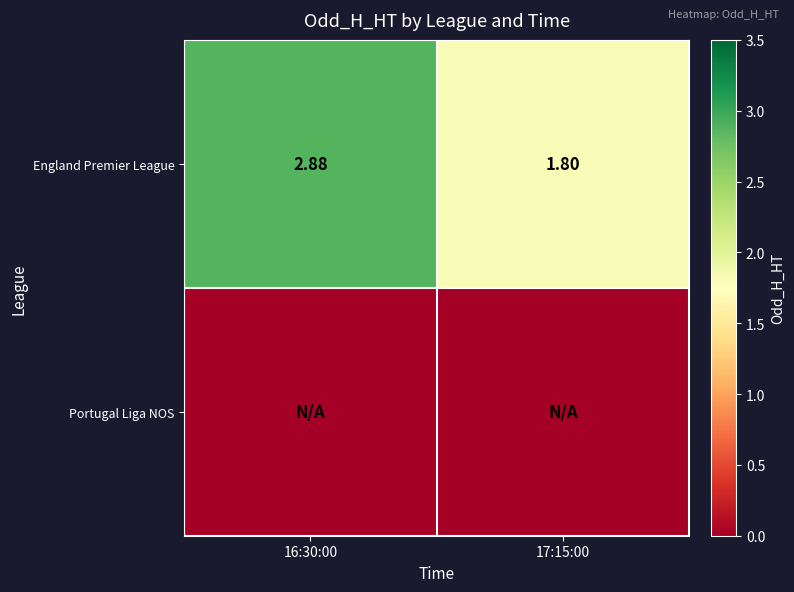

What is the lowest value of the England Premier League series?

1.8